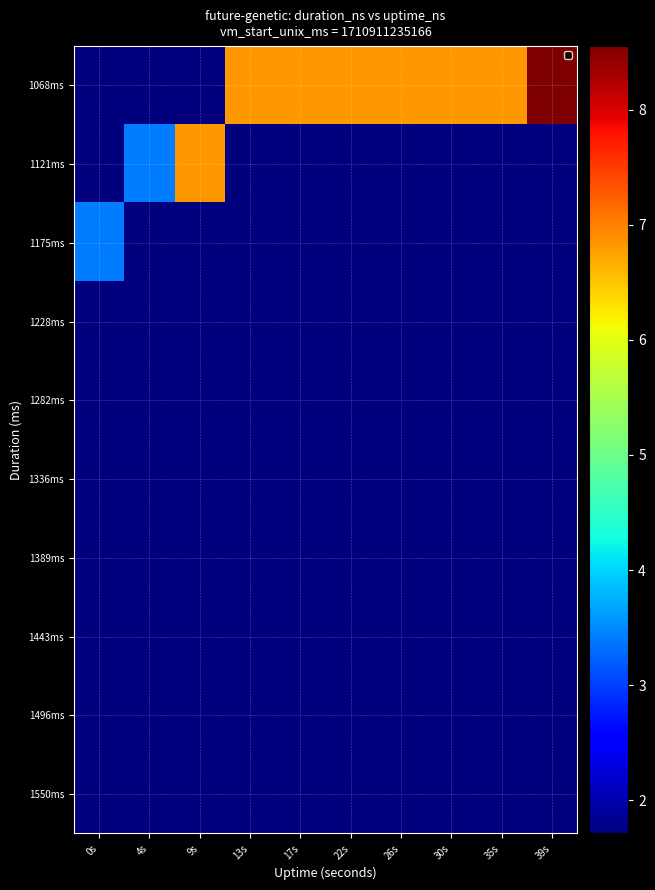

What is the spread (max minus min) of values at 0s?

1.7